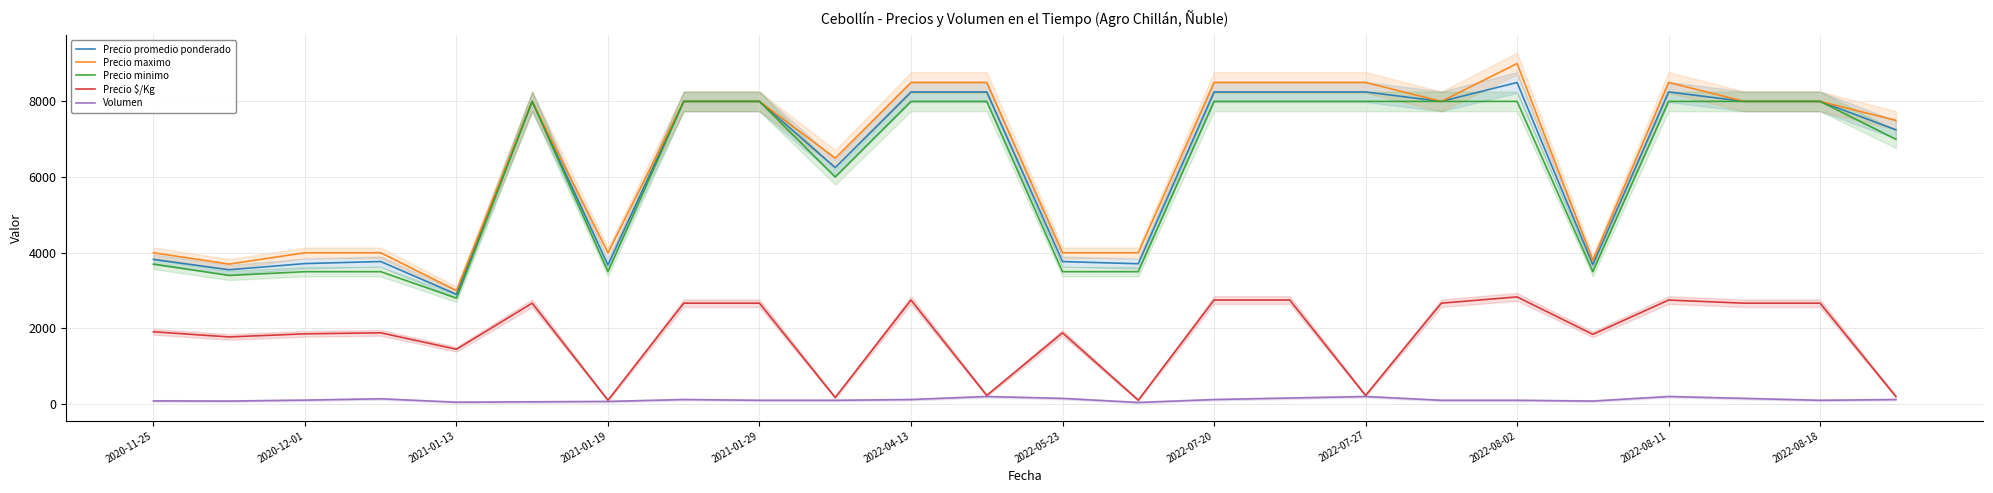

Is it true that Volumen equals 120 at 2022-07-20?

True